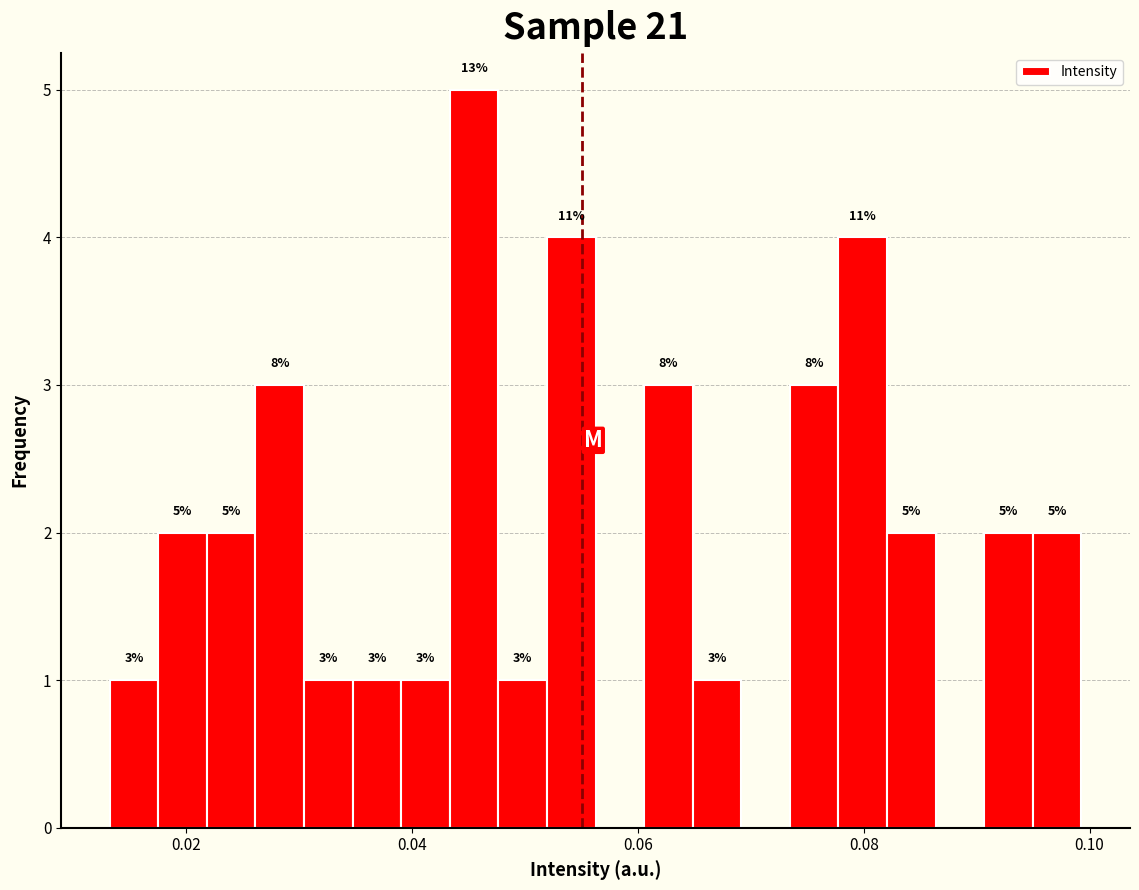

Around what value on the x-axis is the tallest bar? Give the approximate position of its centre, as read against the axis.

0.046